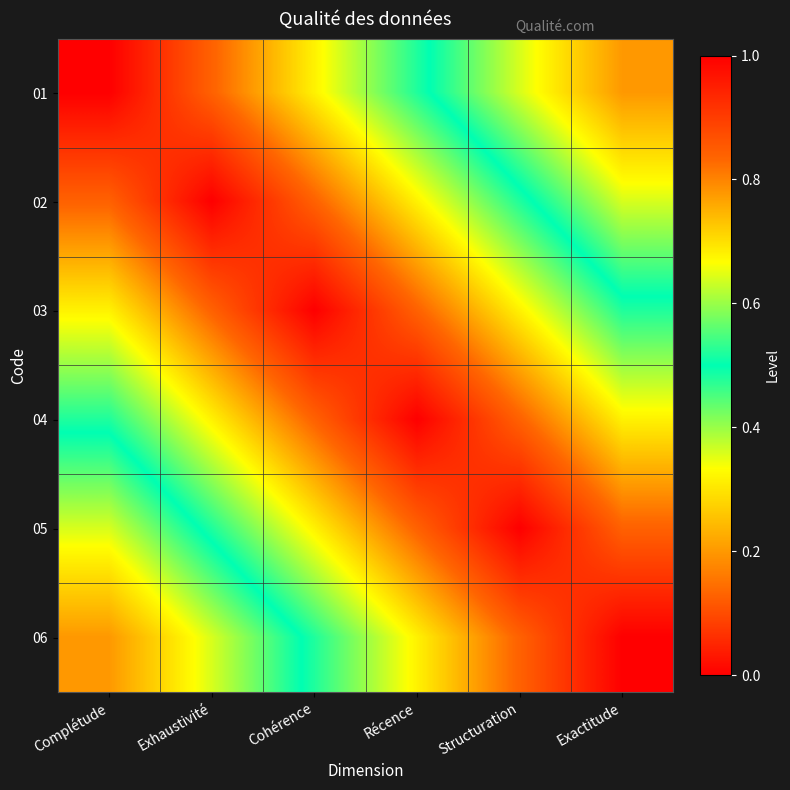

Reading right to left, what are all the values shown in this chart?

01: Exactitude=0.2	Structuration=0.4	Récence=0.5	Cohérence=0.7	Exhaustivité=0.8	Complétude=1.0
02: Exactitude=0.4	Structuration=0.5	Récence=0.7	Cohérence=0.8	Exhaustivité=1.0	Complétude=0.8
03: Exactitude=0.5	Structuration=0.7	Récence=0.8	Cohérence=1.0	Exhaustivité=0.8	Complétude=0.7
04: Exactitude=0.7	Structuration=0.8	Récence=1.0	Cohérence=0.8	Exhaustivité=0.7	Complétude=0.5
05: Exactitude=0.8	Structuration=1.0	Récence=0.8	Cohérence=0.7	Exhaustivité=0.5	Complétude=0.4
06: Exactitude=1.0	Structuration=0.8	Récence=0.7	Cohérence=0.5	Exhaustivité=0.4	Complétude=0.2